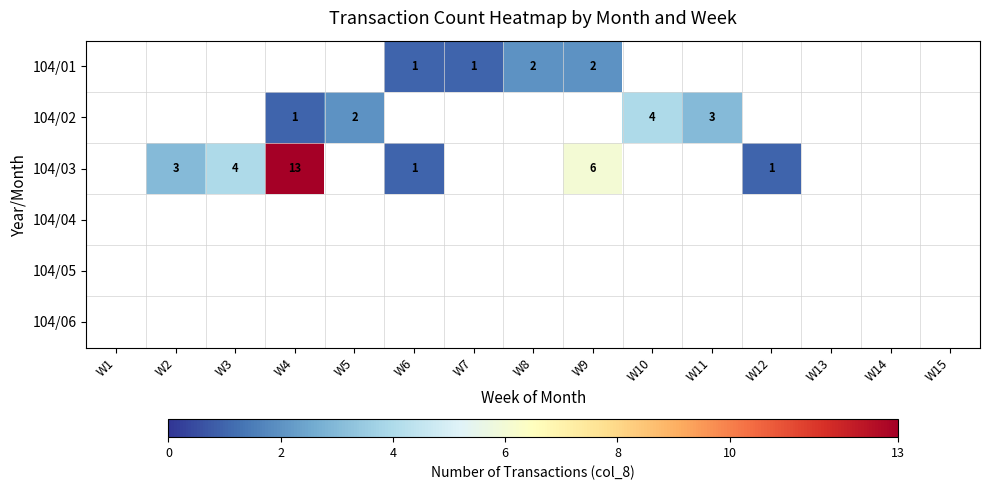

True or false: 104/03 has a value of 0 at W6.

False